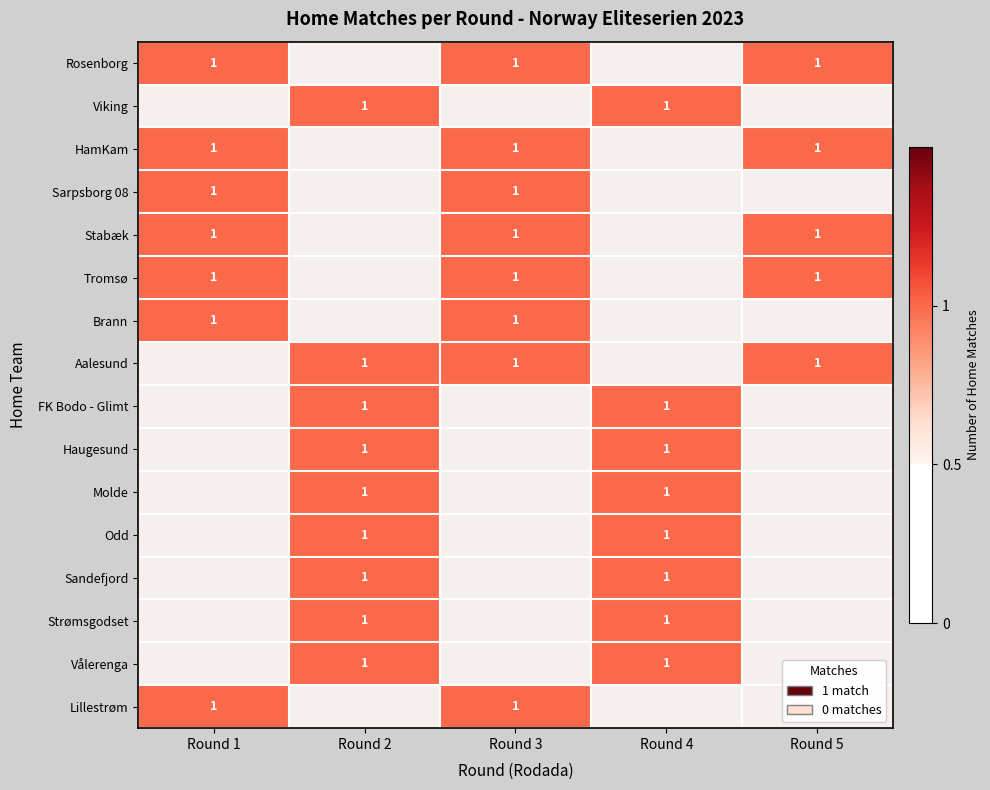

What is the maximum value shown in the chart?

1